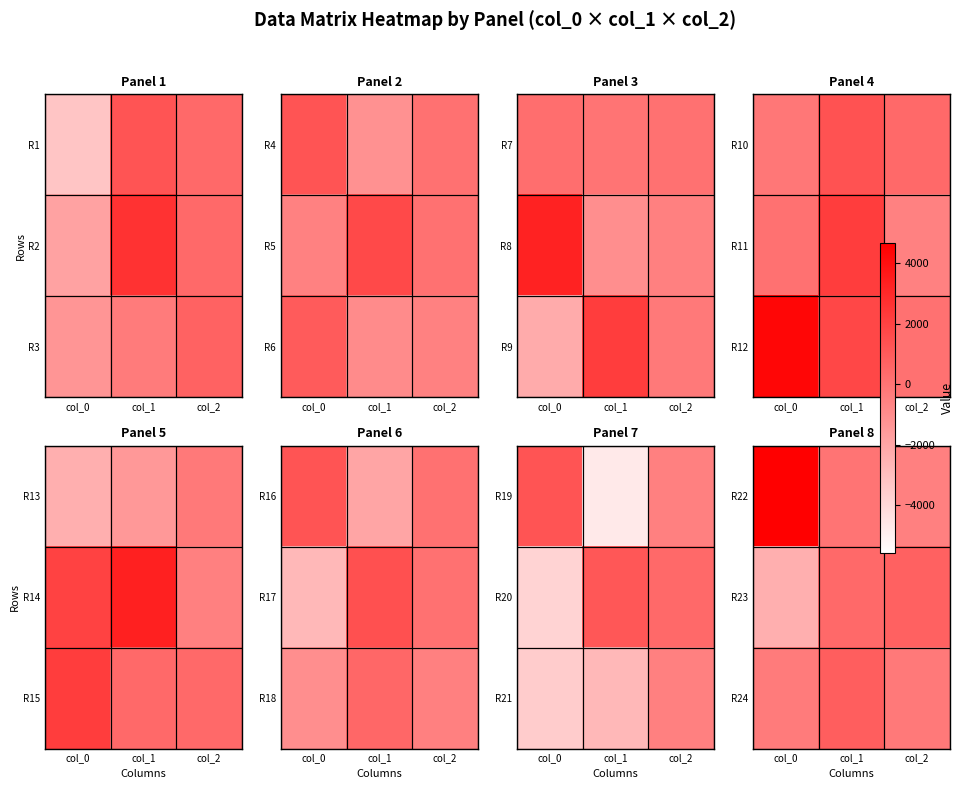

The R24 series shows -399.2 at col_0. True or false?

False